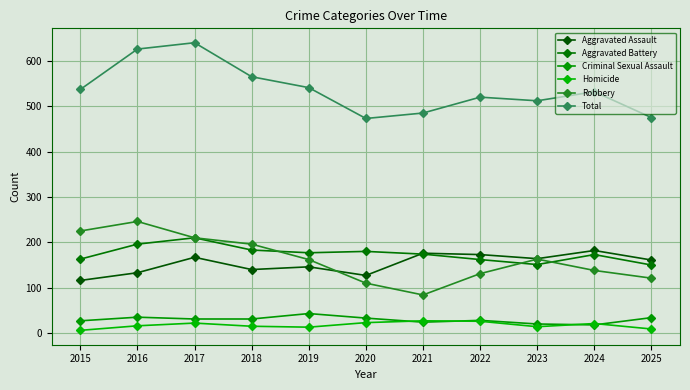

Which category has the lowest value in the Total series?

2020